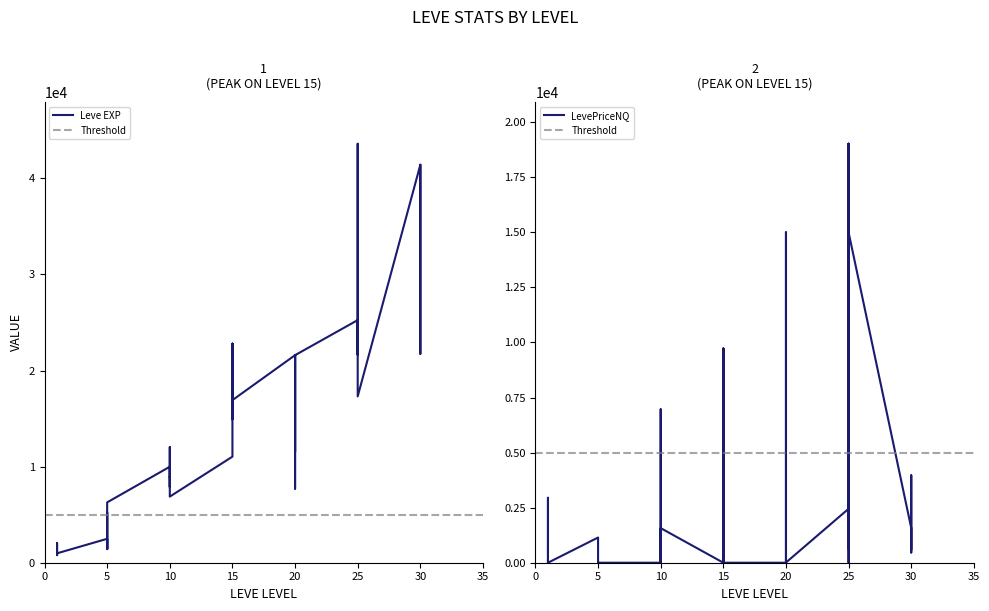

Does the chart display data point markers on the line(s)?

No